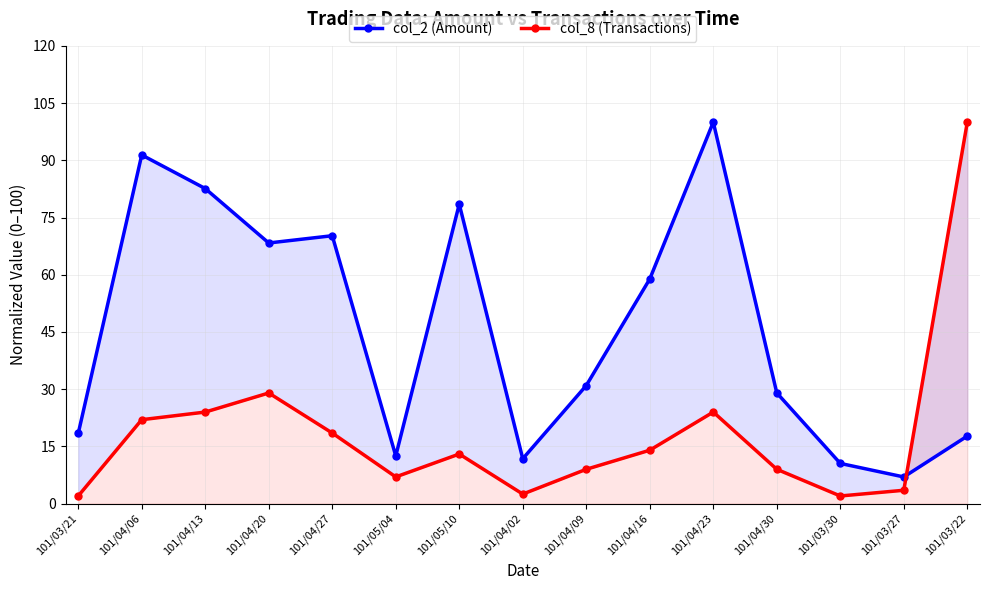

Between 101/04/02 and 101/04/09, which series saw the biggest shift?

col_2 (Amount)